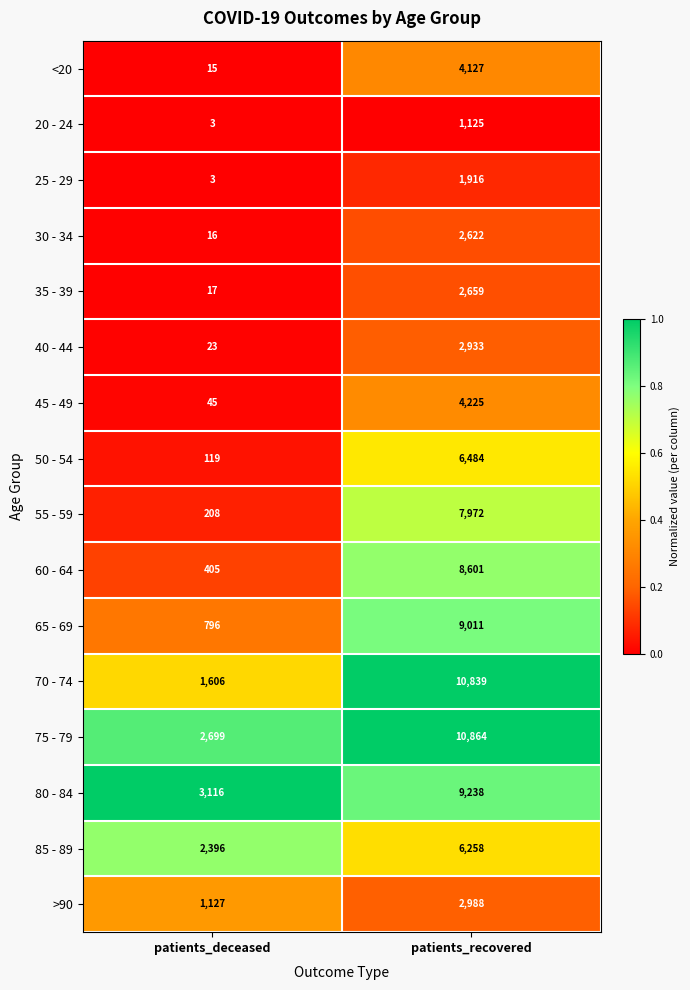

Which series has the largest total across all categories?

75 - 79